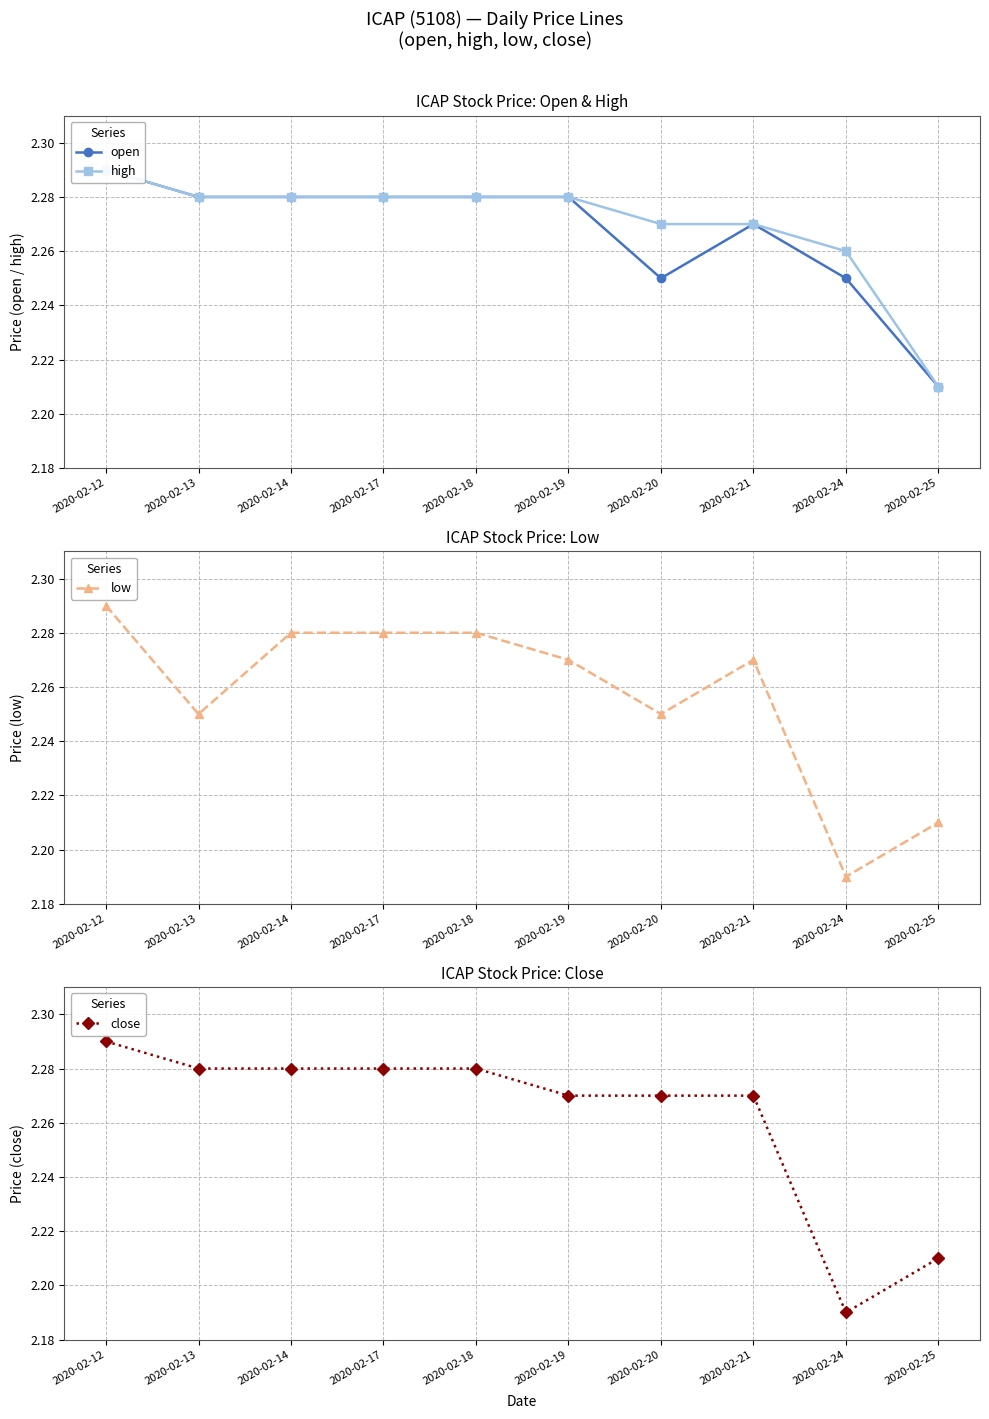

True or false: high has a value of 1.3 at 2020-02-14.

False